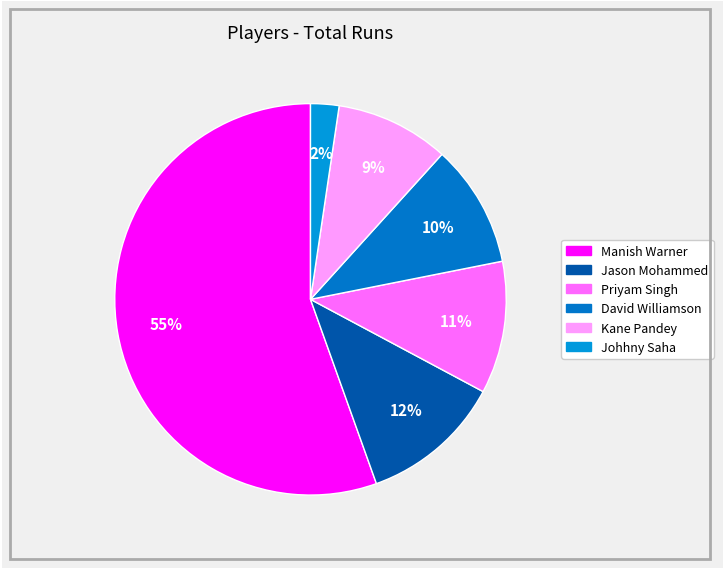

Count the number of slices in the pie.

6